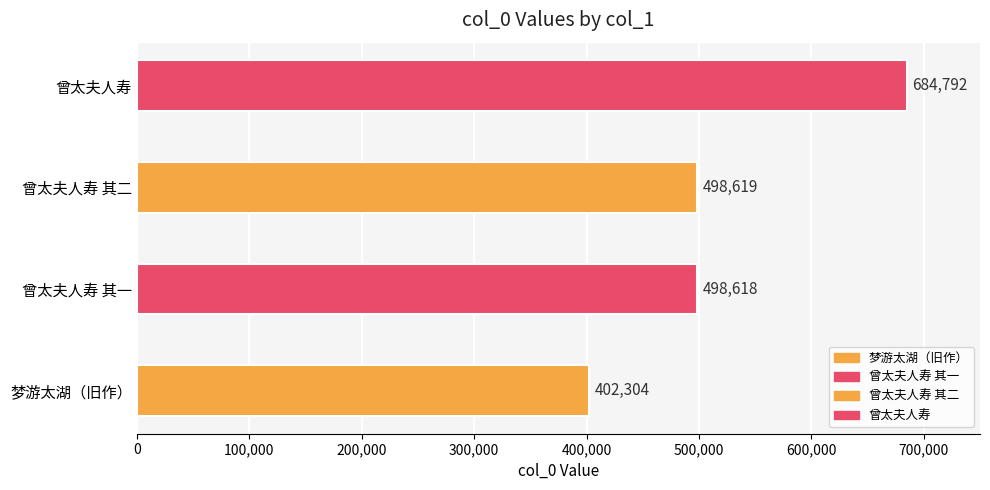

List the labels in order of value, largest first.

曾太夫人职方母初度在即，职方疏请归省不得，乞言为寿, 曾太夫人职方母初度在即，职方疏请归省不得，乞言为寿 其二, 曾太夫人职方母初度在即，职方疏请归省不得，乞言为寿 其一, 梦游太湖，时五十初度，在牛棚 此系旧作，写小纸片上，捡出抄录